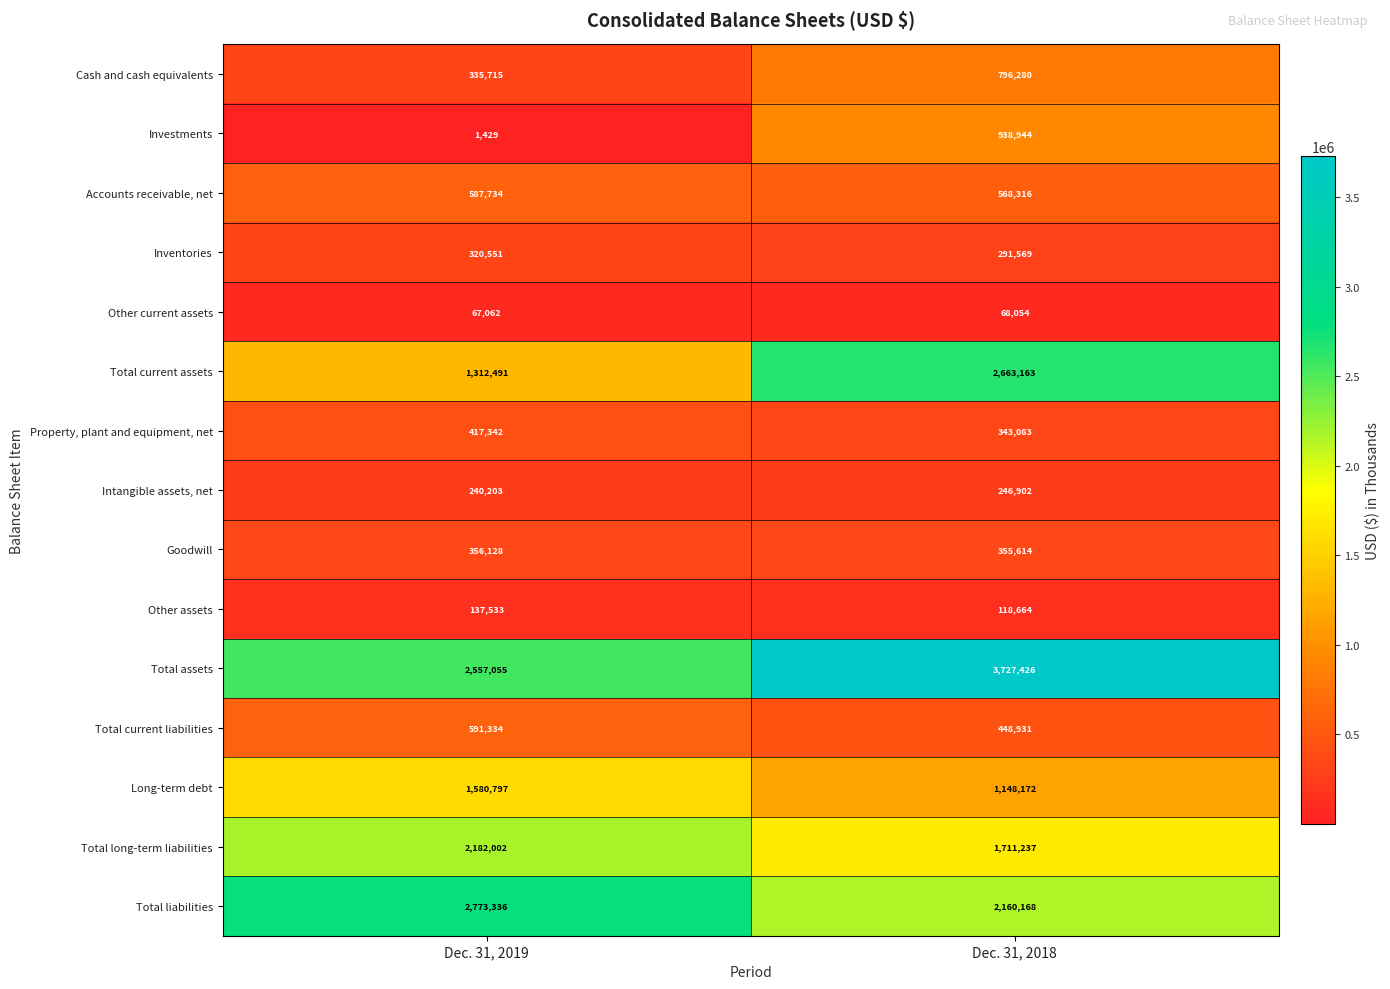

At how many categories does at least one series exceed 3711001?

1